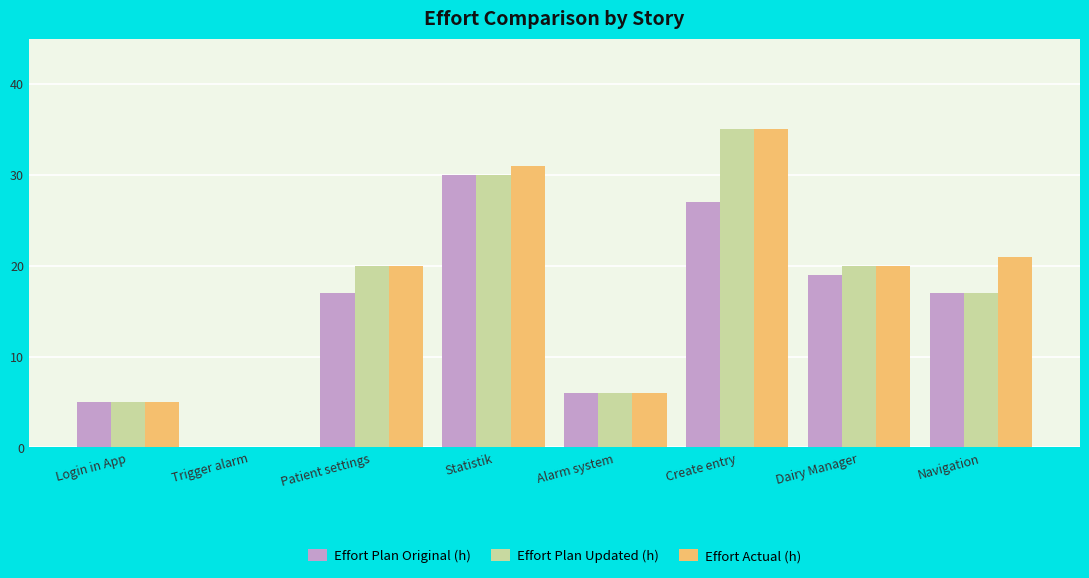

What is the average value of the Effort Actual (h) series?

17